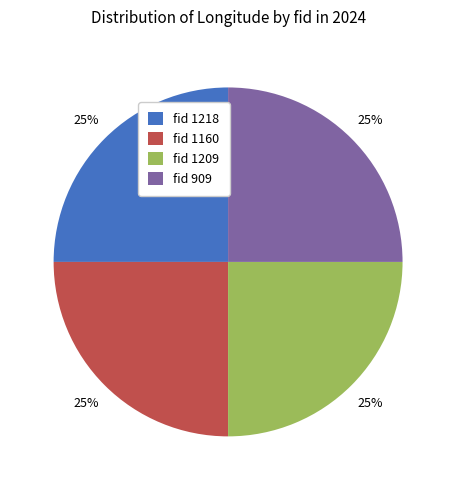

To the nearest percent, what is the combined percentage of fid 1218 and fid 1160?

50%